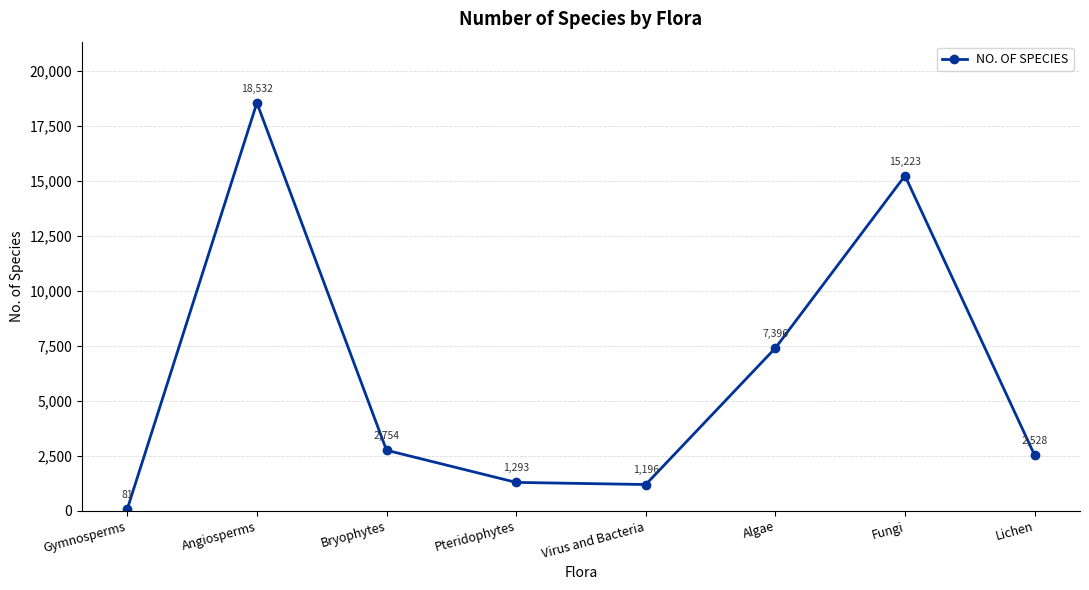

The chart shows a value of 2138 at Virus and Bacteria. True or false?

False